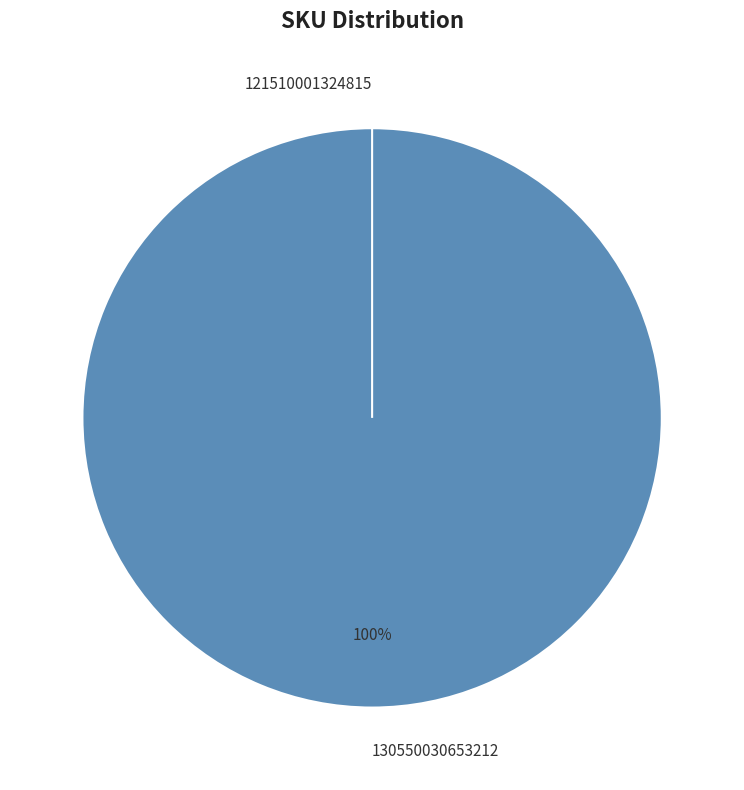

Is the sum of 121510001324815 and 130550030653212 greater than half?

Yes